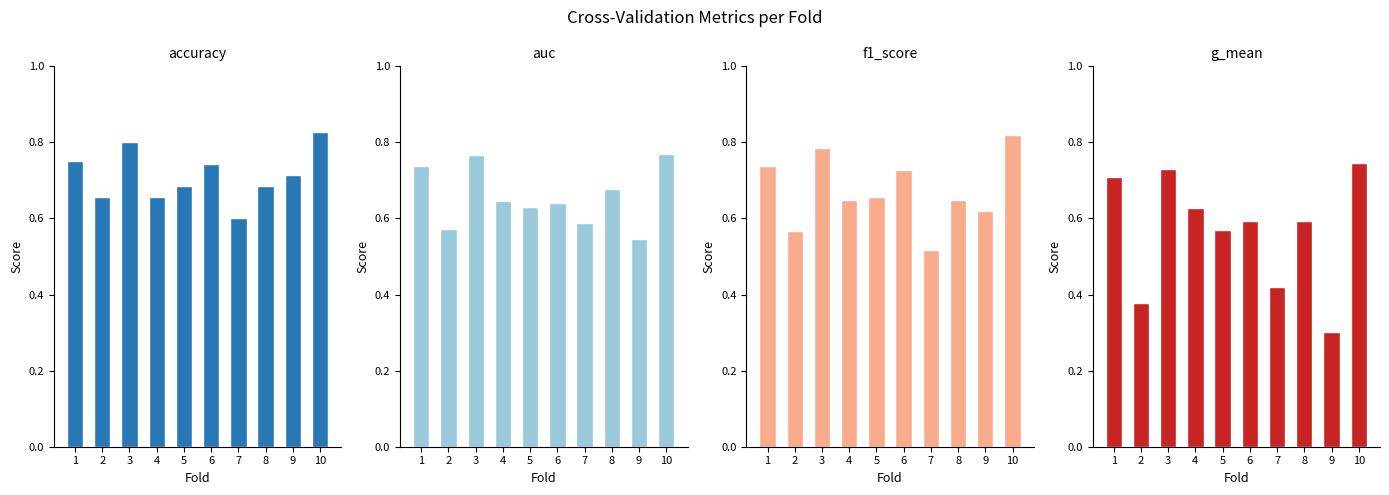

Does the chart contain any negative values?

No